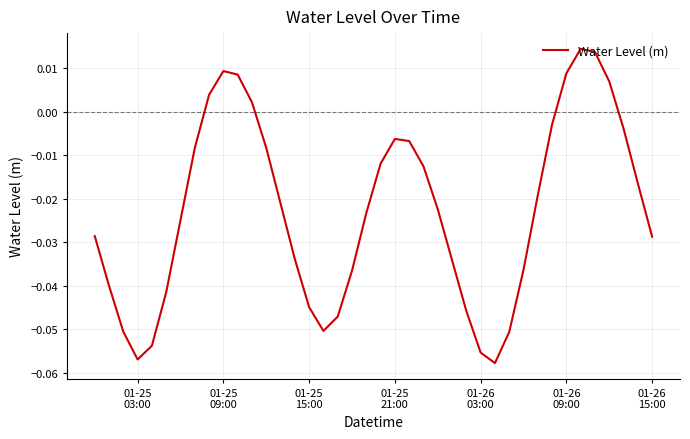

Where is the first local maximum?

01-25
09:00